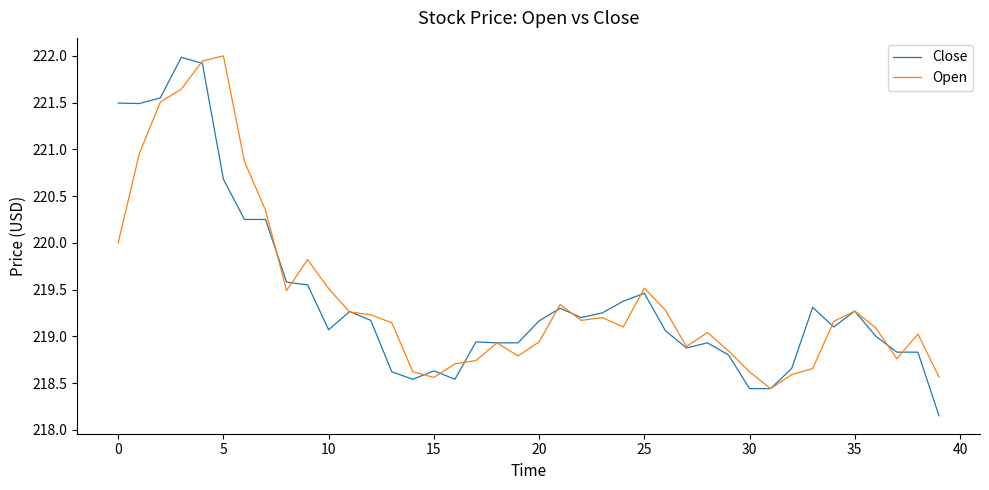

What is the greatest value displayed?

222.0